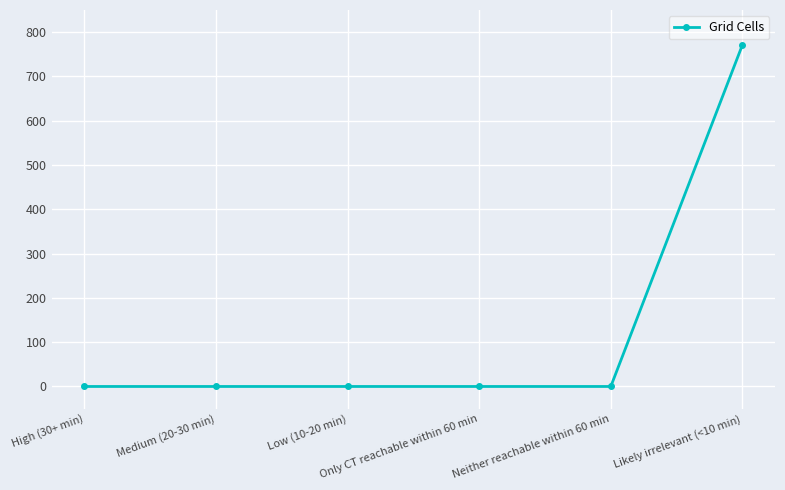

Is it true that the value at Only CT reachable within 60 min is 396?

False